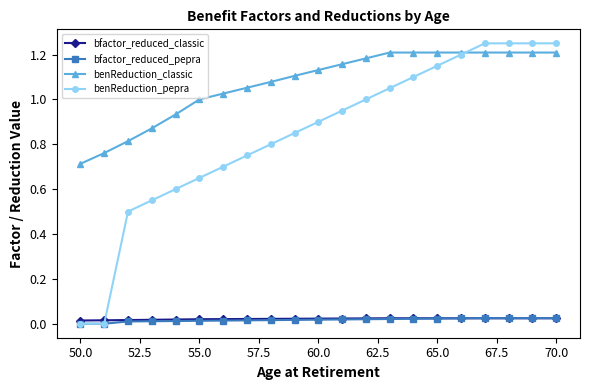

True or false: bfactor_reduced_pepra and benReduction_classic cross at least once.

False